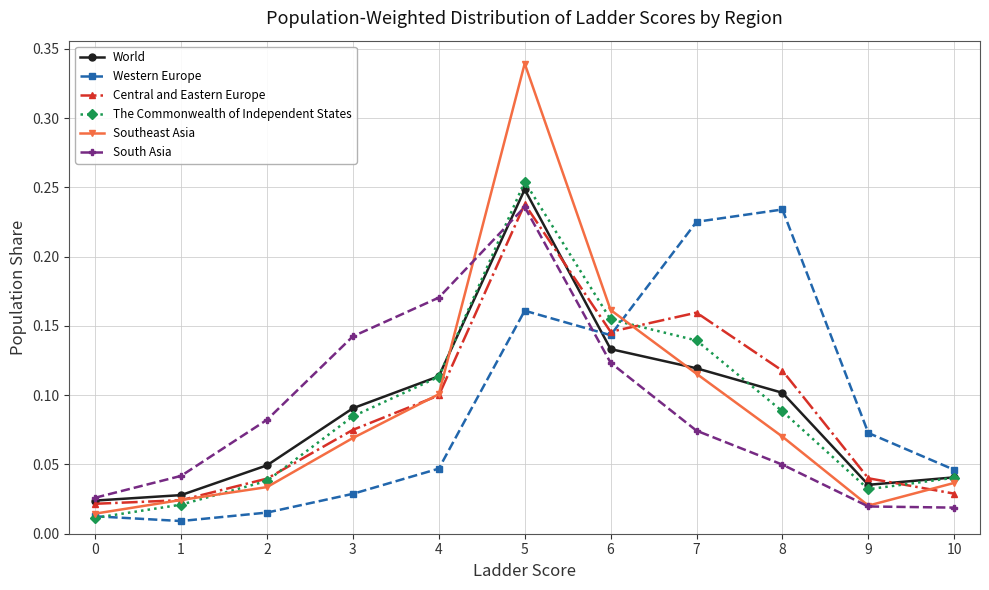

What is the total value across all series at 3?

0.5